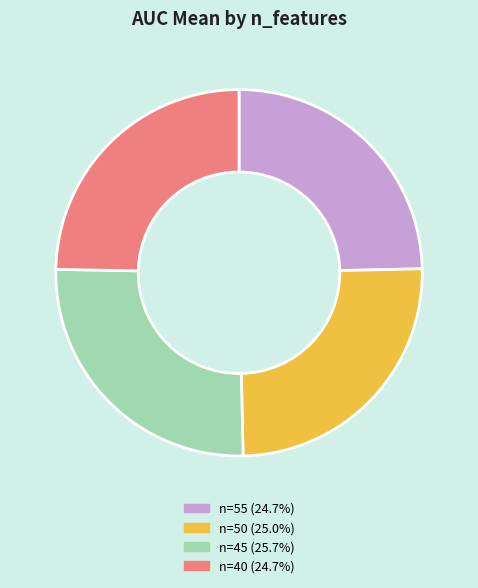

Count the number of slices in the pie.

4